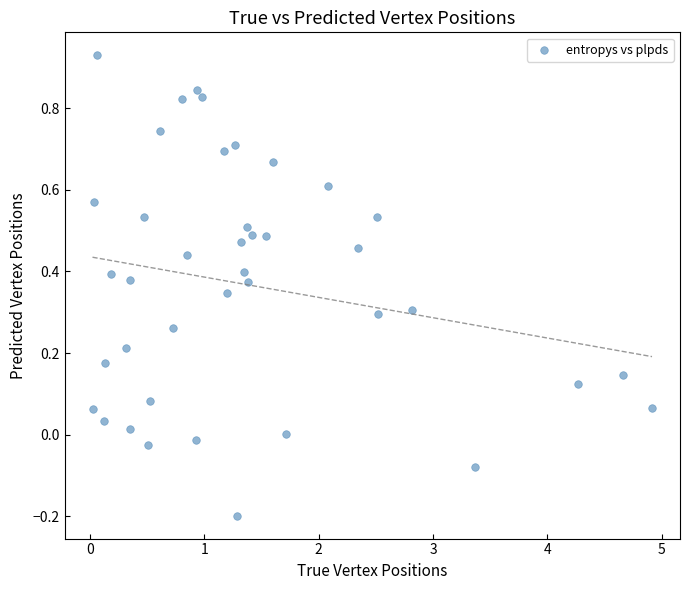

What is the range of Y values (max minus min)?

1.1